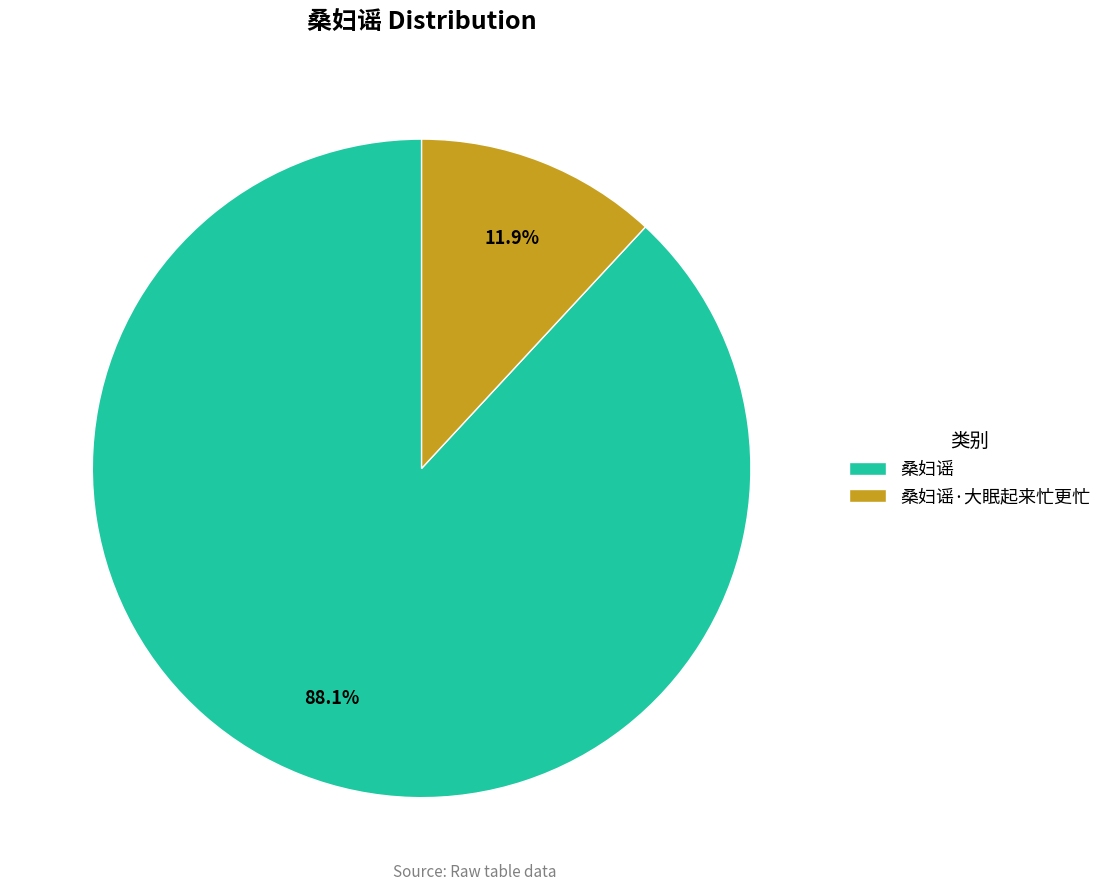

Rank the categories by value from lowest to highest.

桑妇谣·大眠起来忙更忙, 桑妇谣